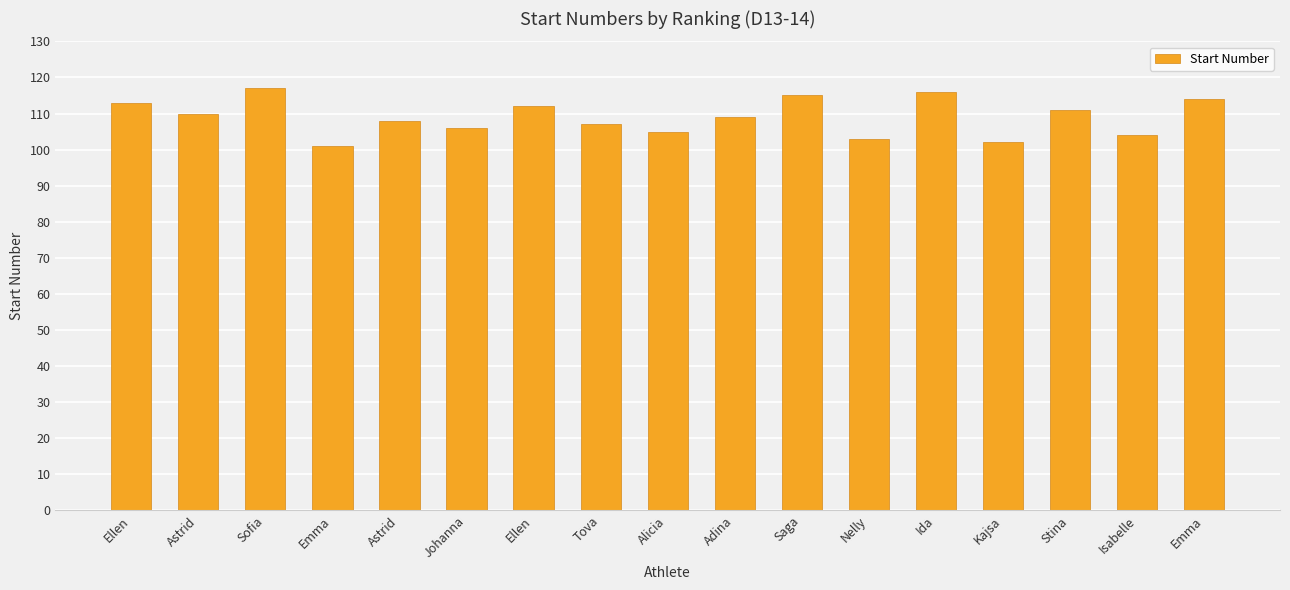

Which label corresponds to the smallest value in the chart?

Emma